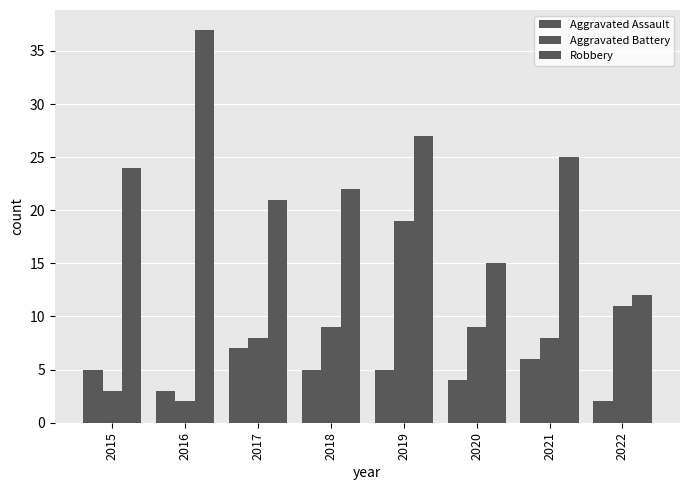

True or false: Robbery has a value of 5 at 2017.

False